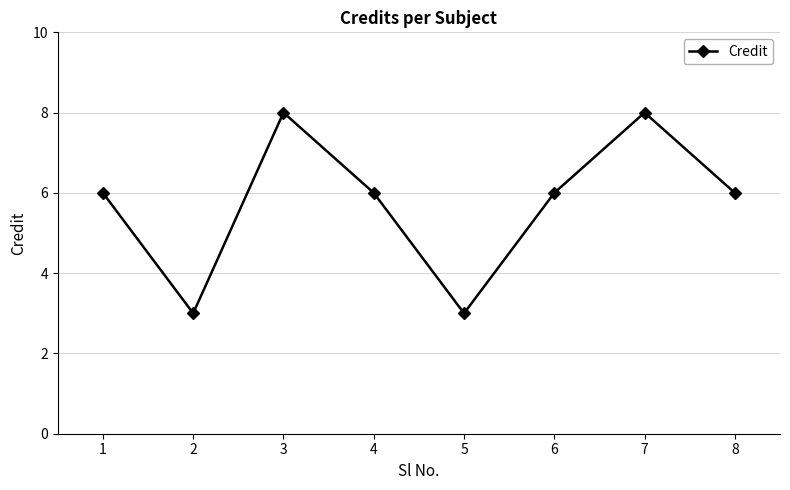

Does the chart have visible grid lines?

Yes